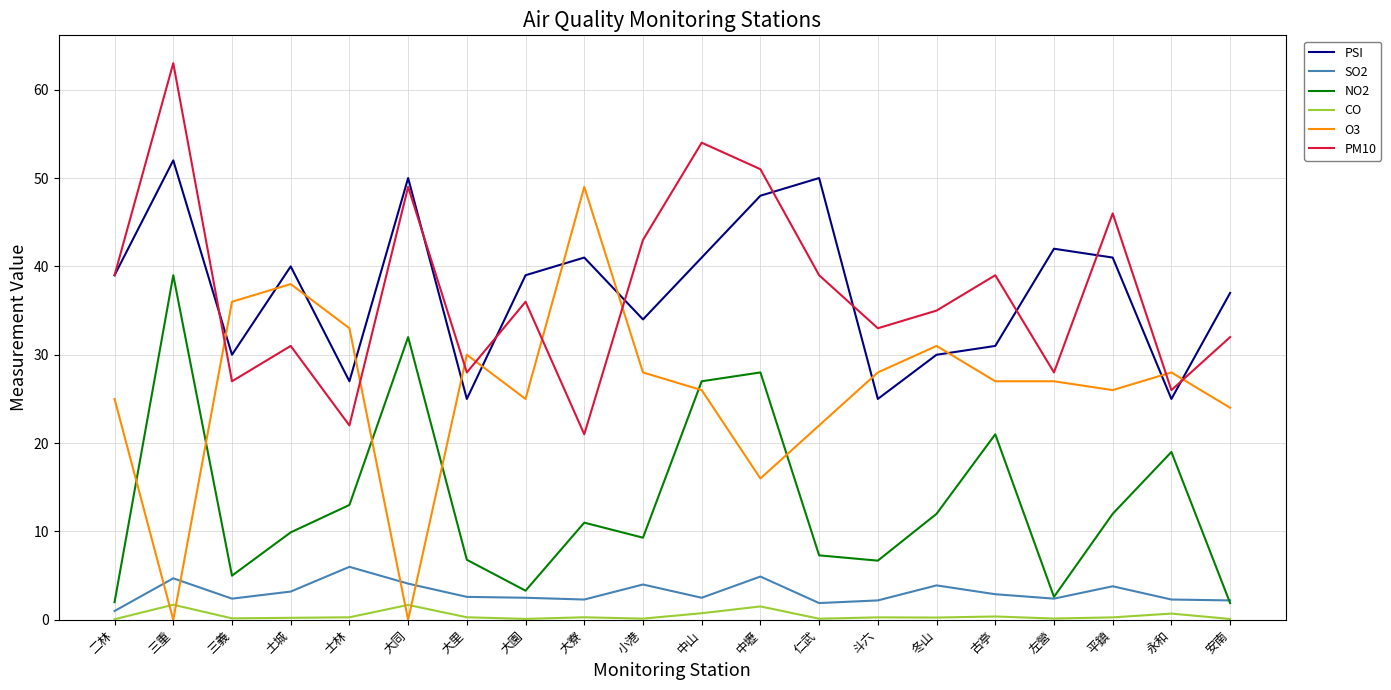

How many distinct data groups are displayed?

6